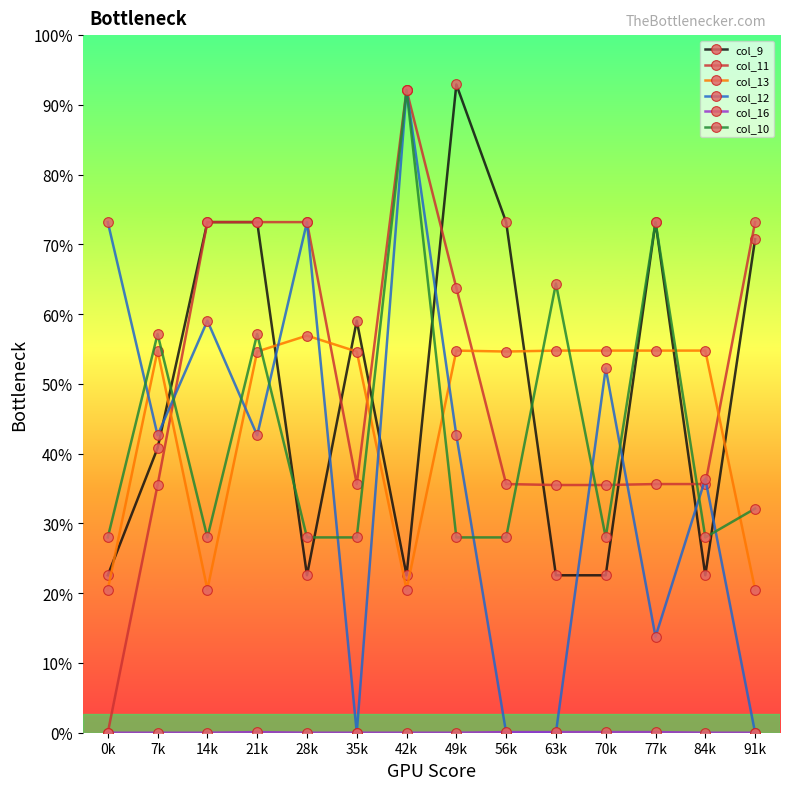

Is this an area chart (filled region under the line)?

No